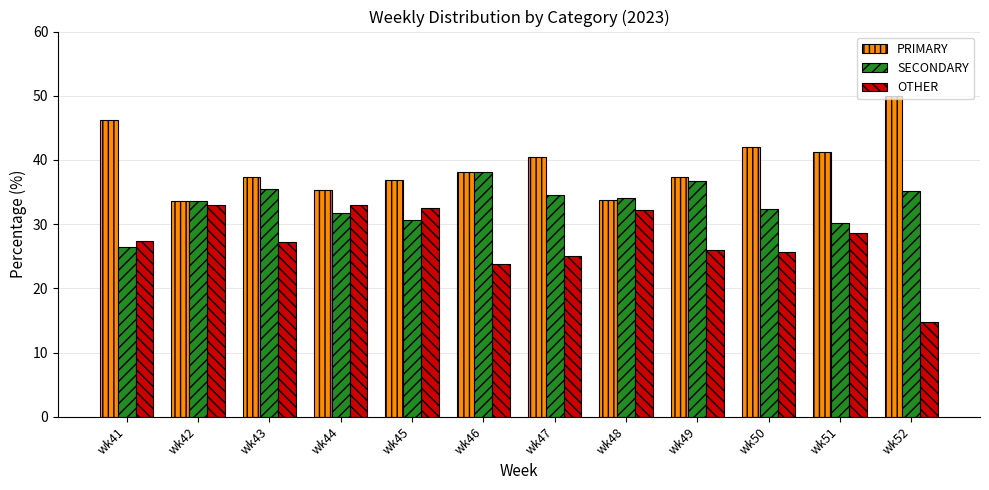

What is the approximate value of OTHER at wk49?

26.0